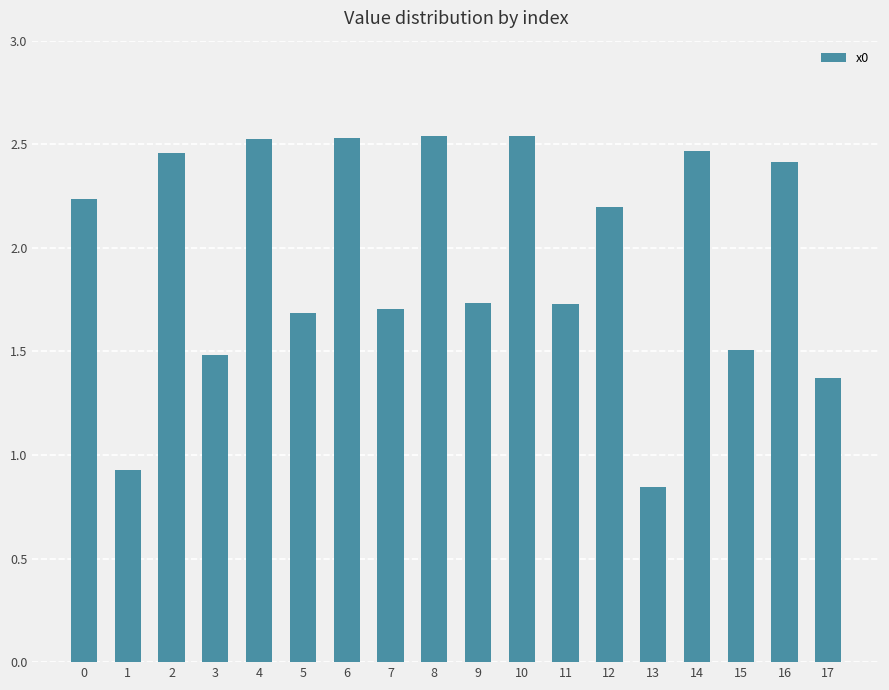

At which category does the chart reach its minimum across all series?

13